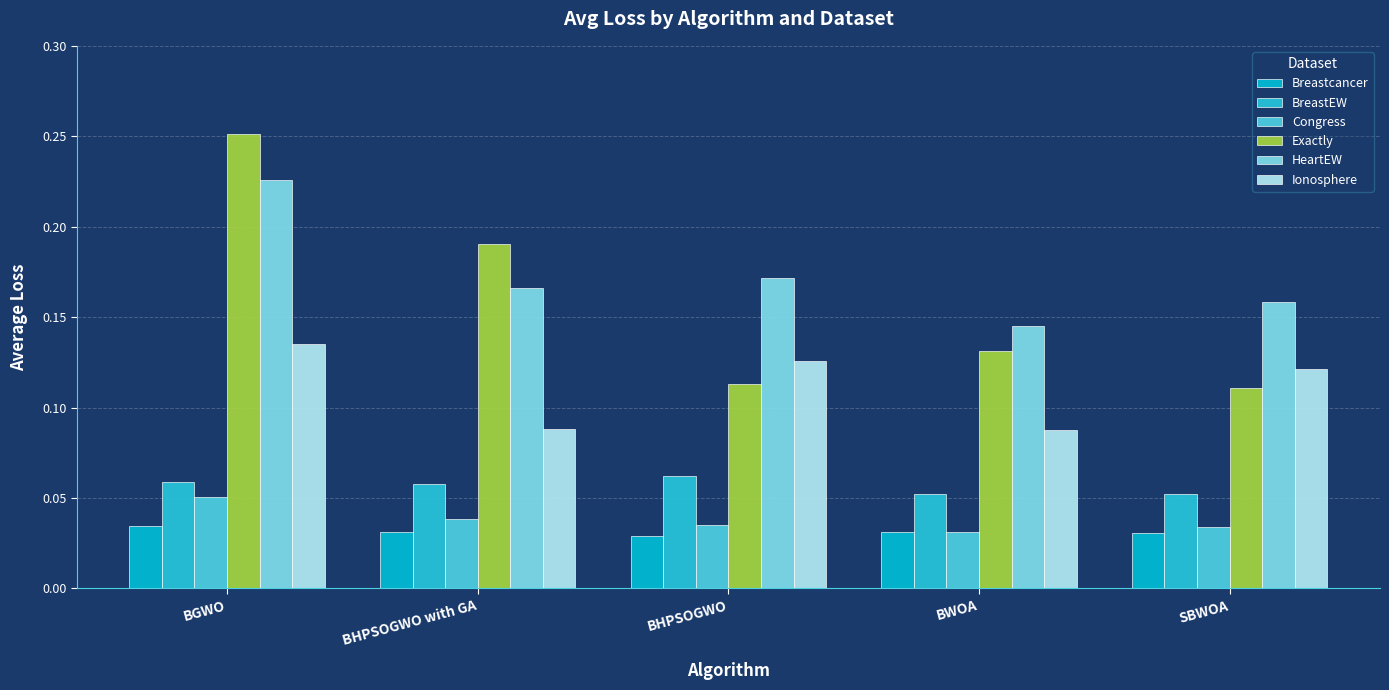

What is the difference between the highest and lowest values at SBWOA?

0.1